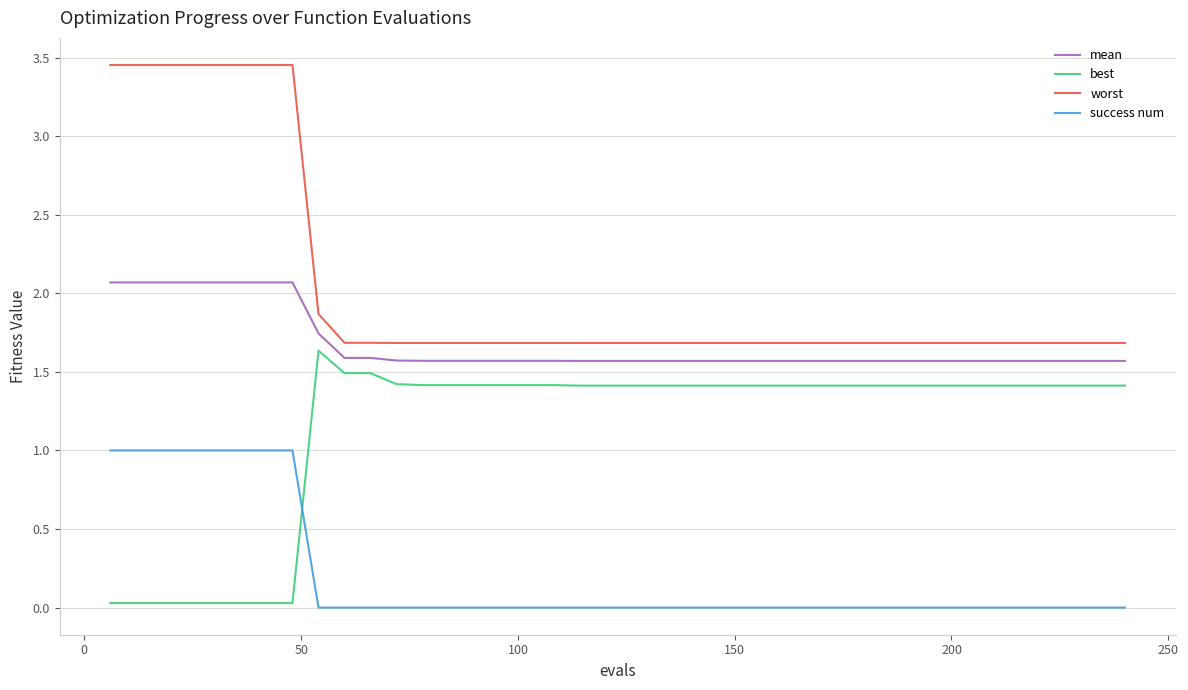

List the series in order of their overall mean, lowest first.

success num, best, mean, worst